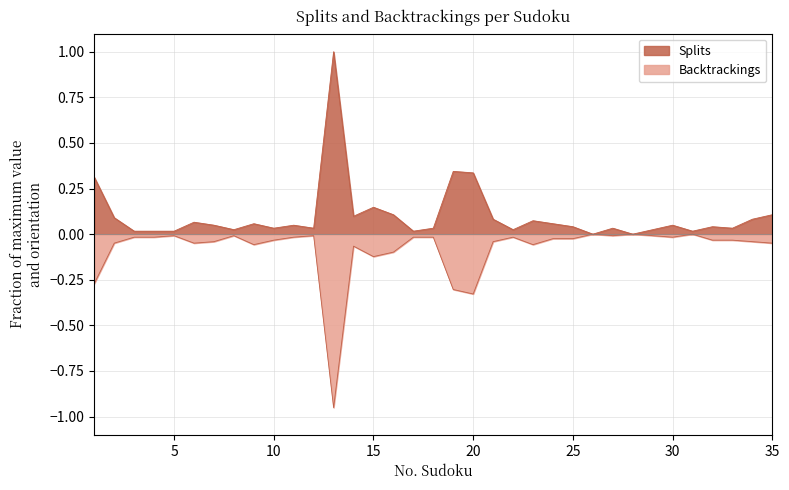

Which series has the largest total across all categories?

Splits